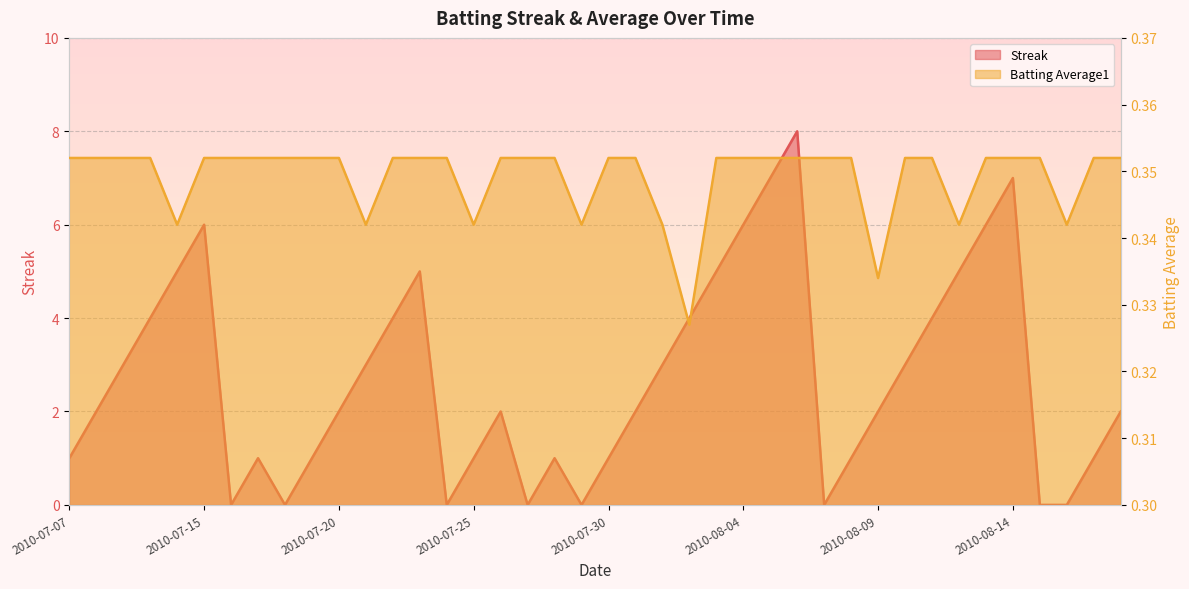

Reading left to right, extract all data points from this chart.

Streak: 1.0	2.0	3.0	4.0	5.0	6.0	0.0	1.0	0.0	1.0	2.0	3.0	4.0	5.0	0.0	1.0	2.0	0.0	1.0	0.0	1.0	2.0	3.0	4.0	5.0	6.0	7.0	8.0	0.0	1.0	2.0	3.0	4.0	5.0	6.0	7.0	0.0	0.0	1.0	2.0
Batting Average1: 0.4	0.4	0.4	0.4	0.3	0.4	0.4	0.4	0.4	0.4	0.4	0.3	0.4	0.4	0.4	0.3	0.4	0.4	0.4	0.3	0.4	0.4	0.3	0.3	0.4	0.4	0.4	0.4	0.4	0.4	0.3	0.4	0.4	0.3	0.4	0.4	0.4	0.3	0.4	0.4